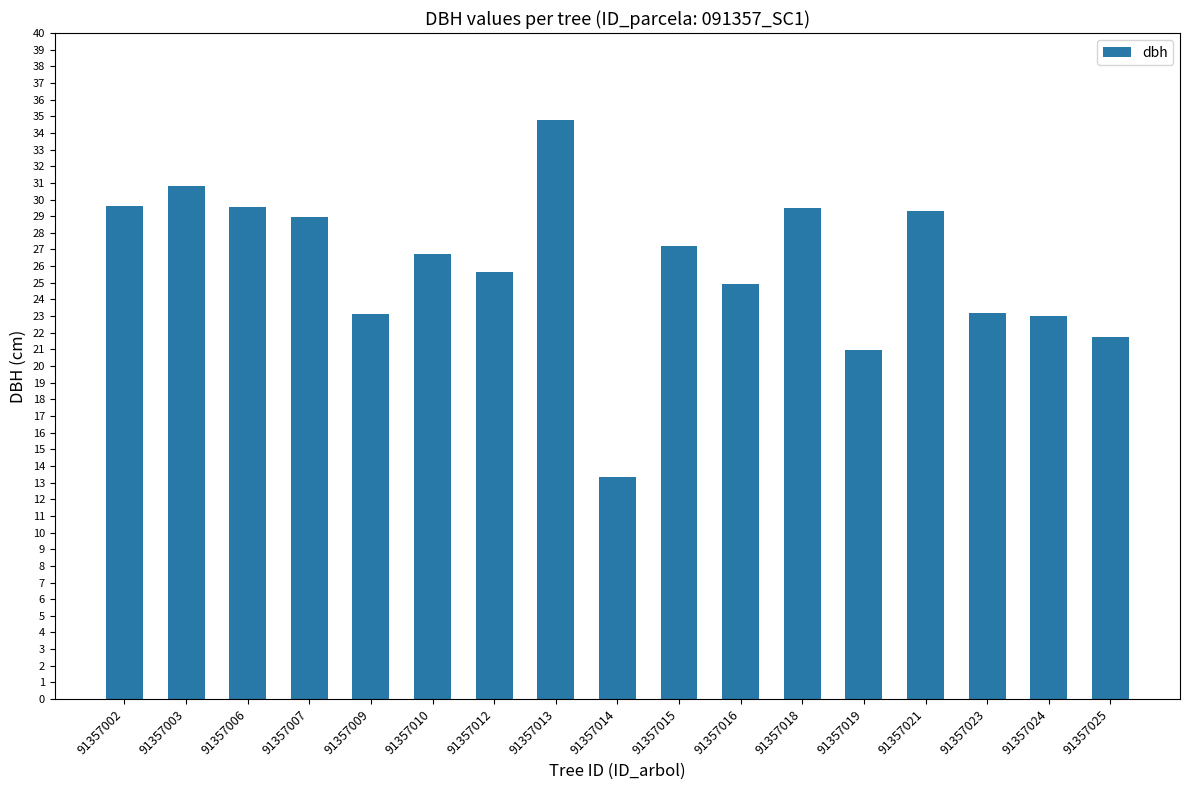

How many data points are above 26?

9